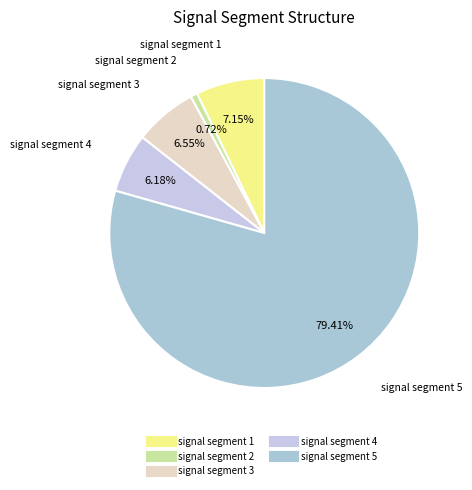

Is there any slice that represents more than half of the pie?

Yes